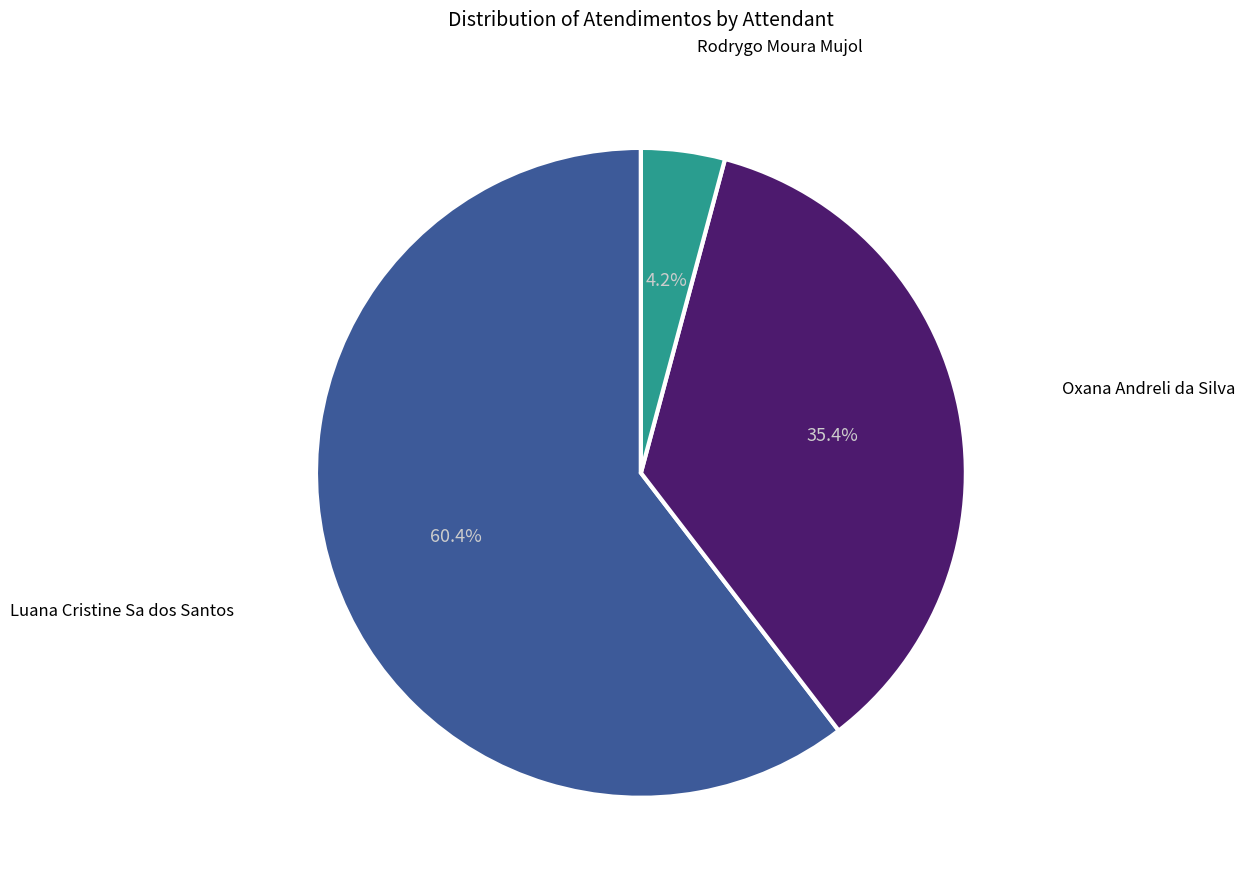

What is the smallest slice in the pie chart?

Rodrygo Moura Mujol